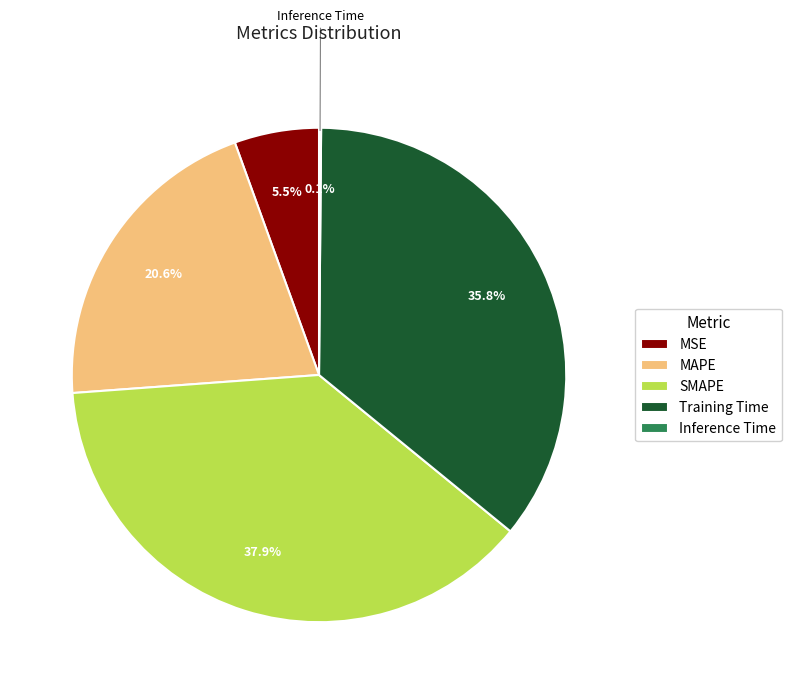

Which category has the biggest portion of the pie?

SMAPE